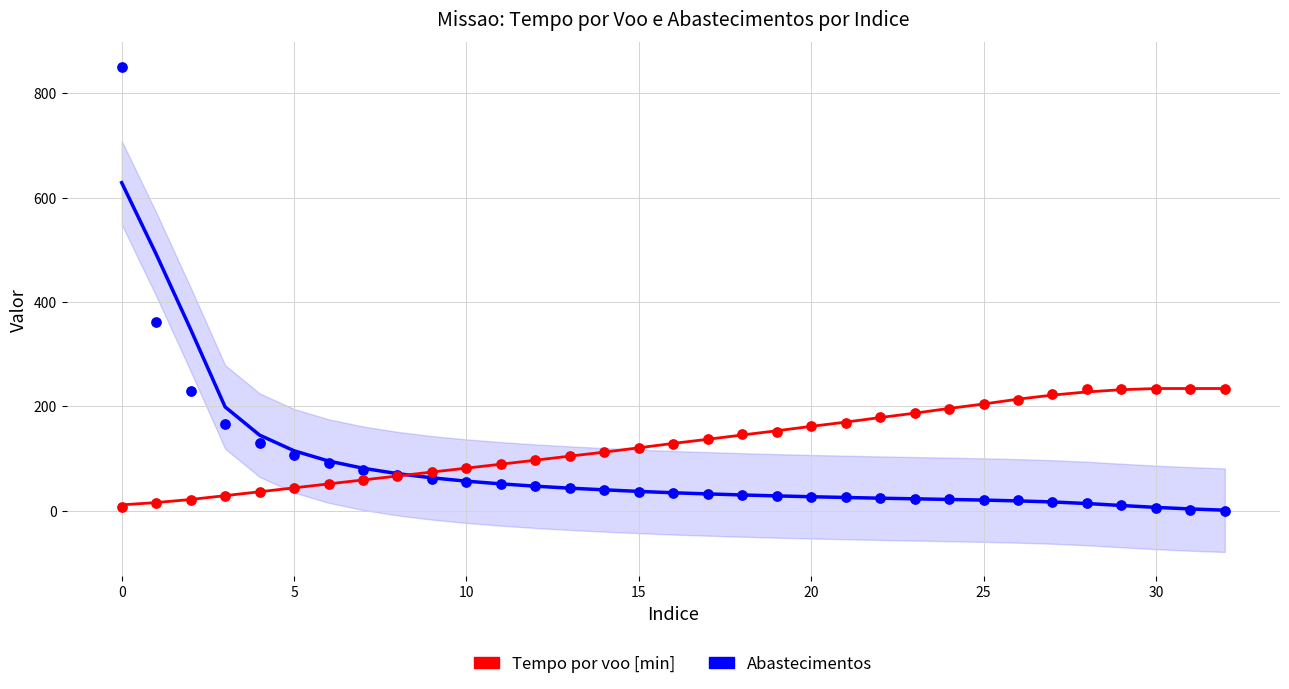

Which series has the widest spread of Y values?

Abastecimentos